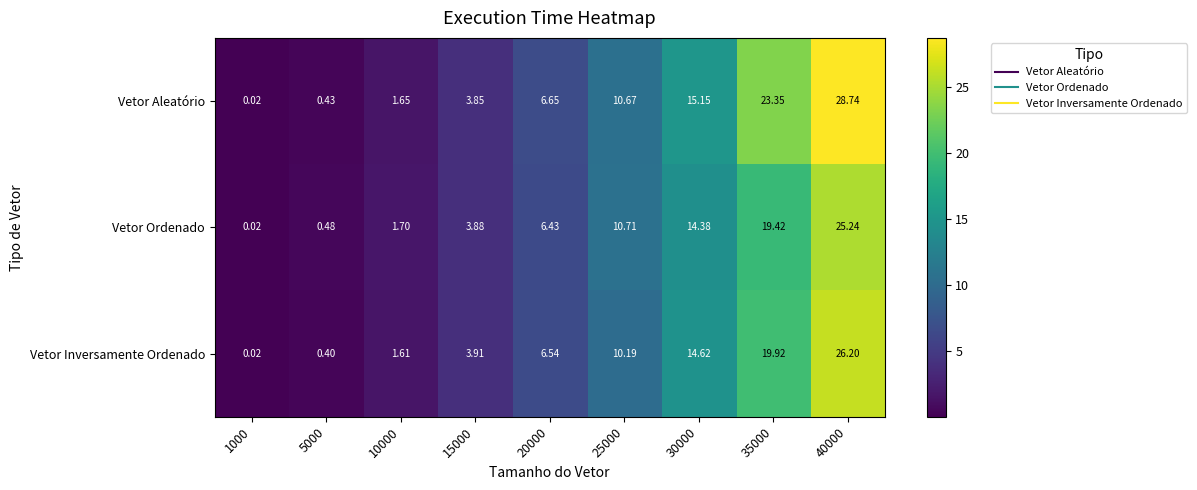

List the series in order of their peak value, lowest first.

Vetor Ordenado, Vetor Inversamente Ordenado, Vetor Aleatório